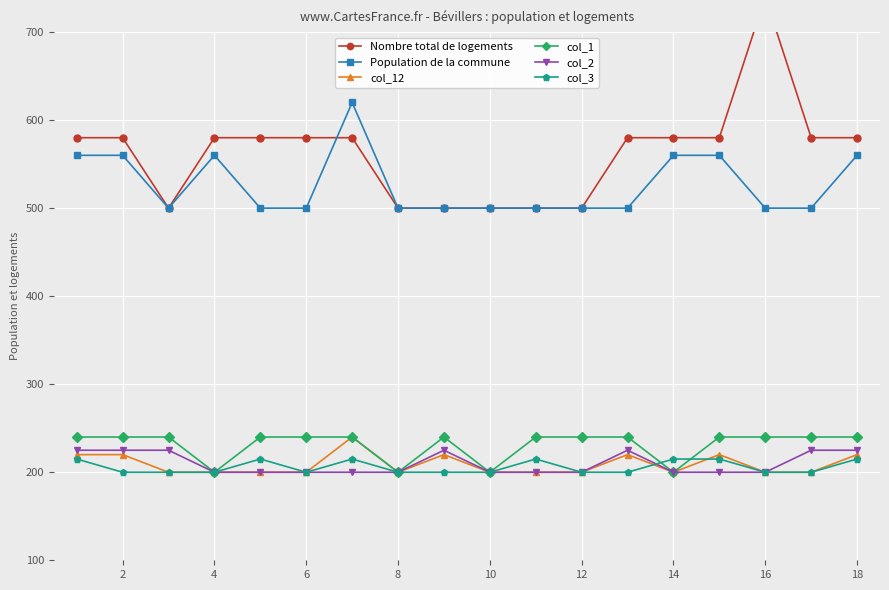

True or false: Population de la commune has a value of 134 at 4.

False